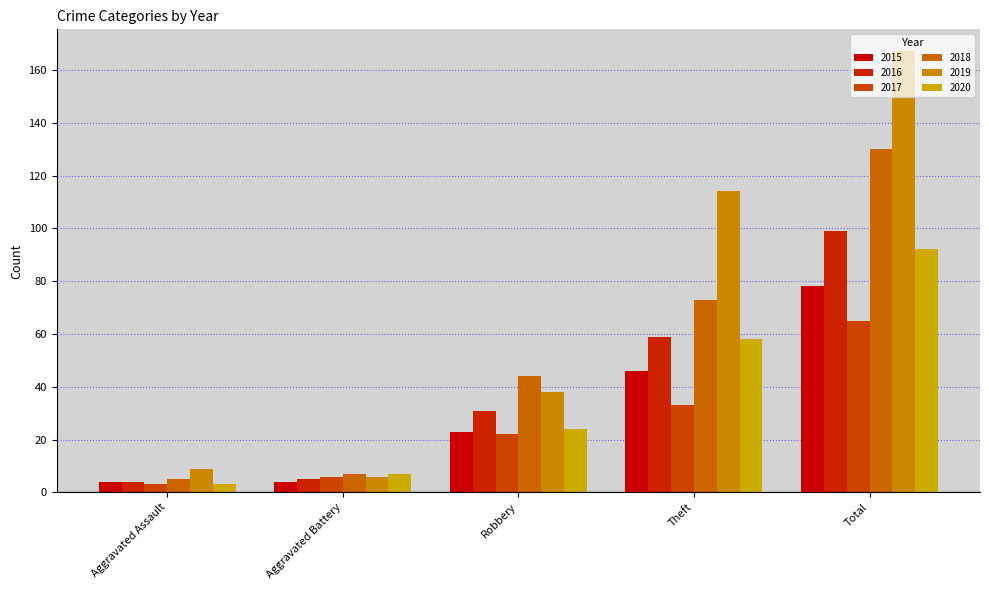

Are the bars horizontal?

No